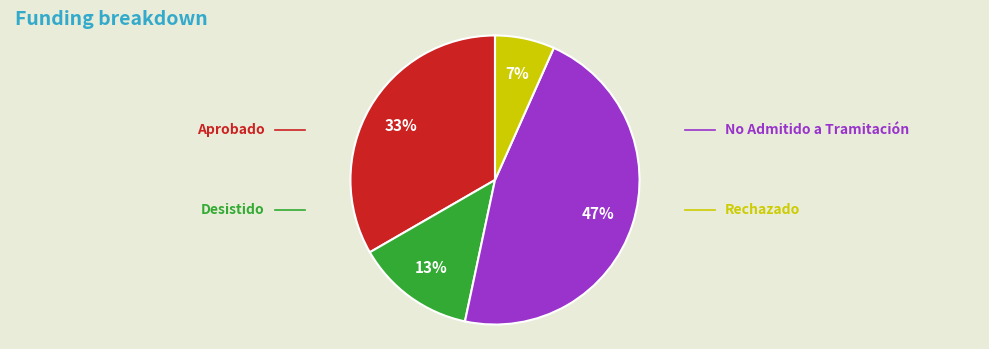

To the nearest percent, what is the average slice percentage?

25%